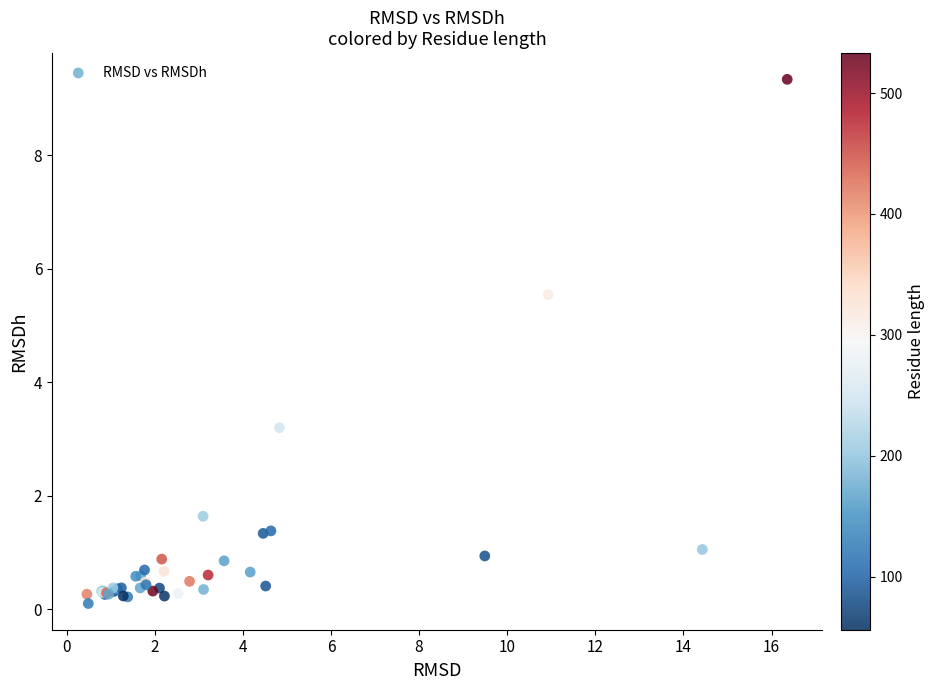

What Y value in the scatter plot is closest to 4?

3.2